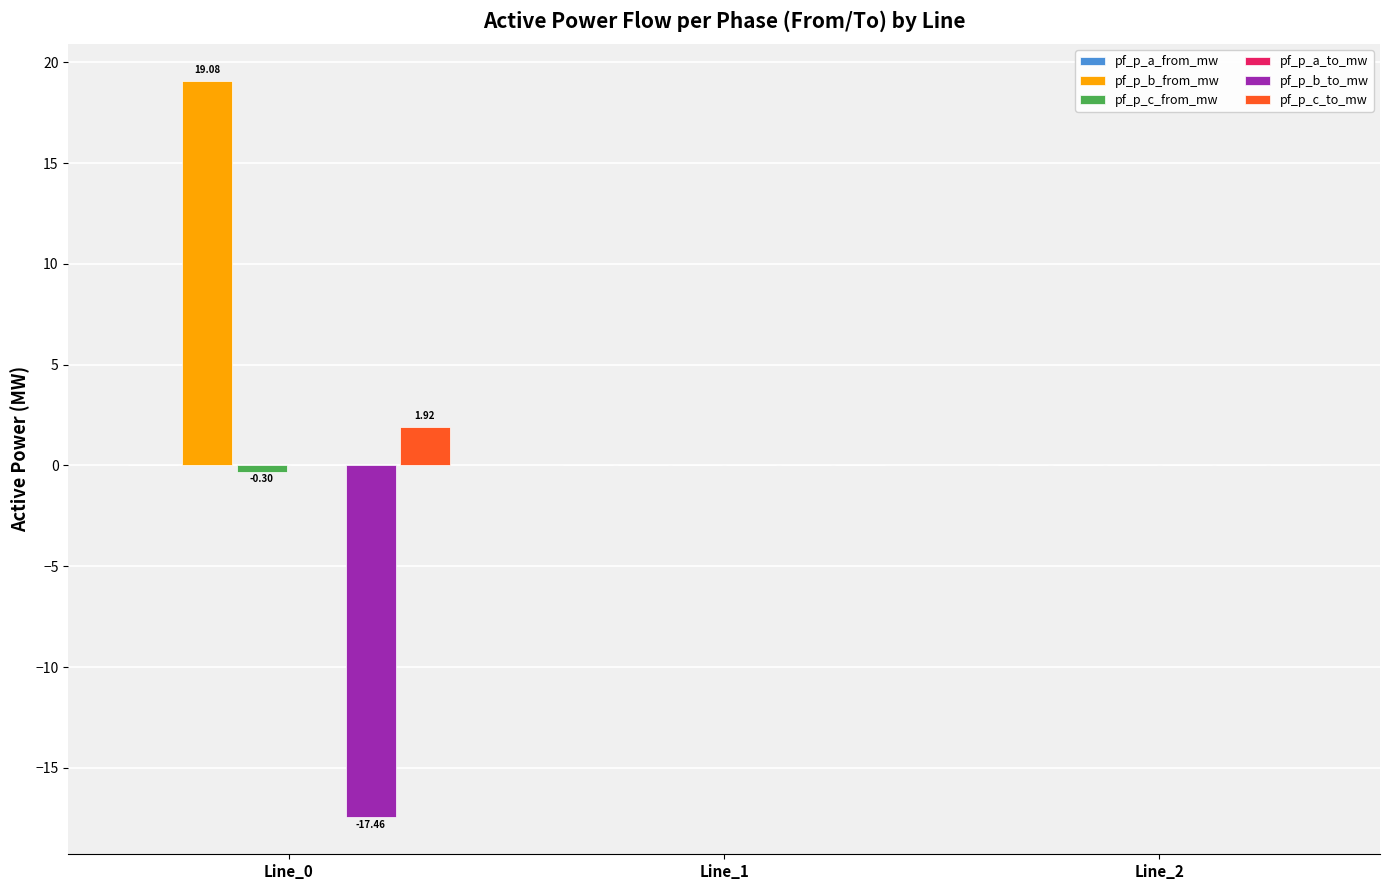

What is the difference between the pf_p_c_to_mw values at Line_0 and Line_2?

1.9